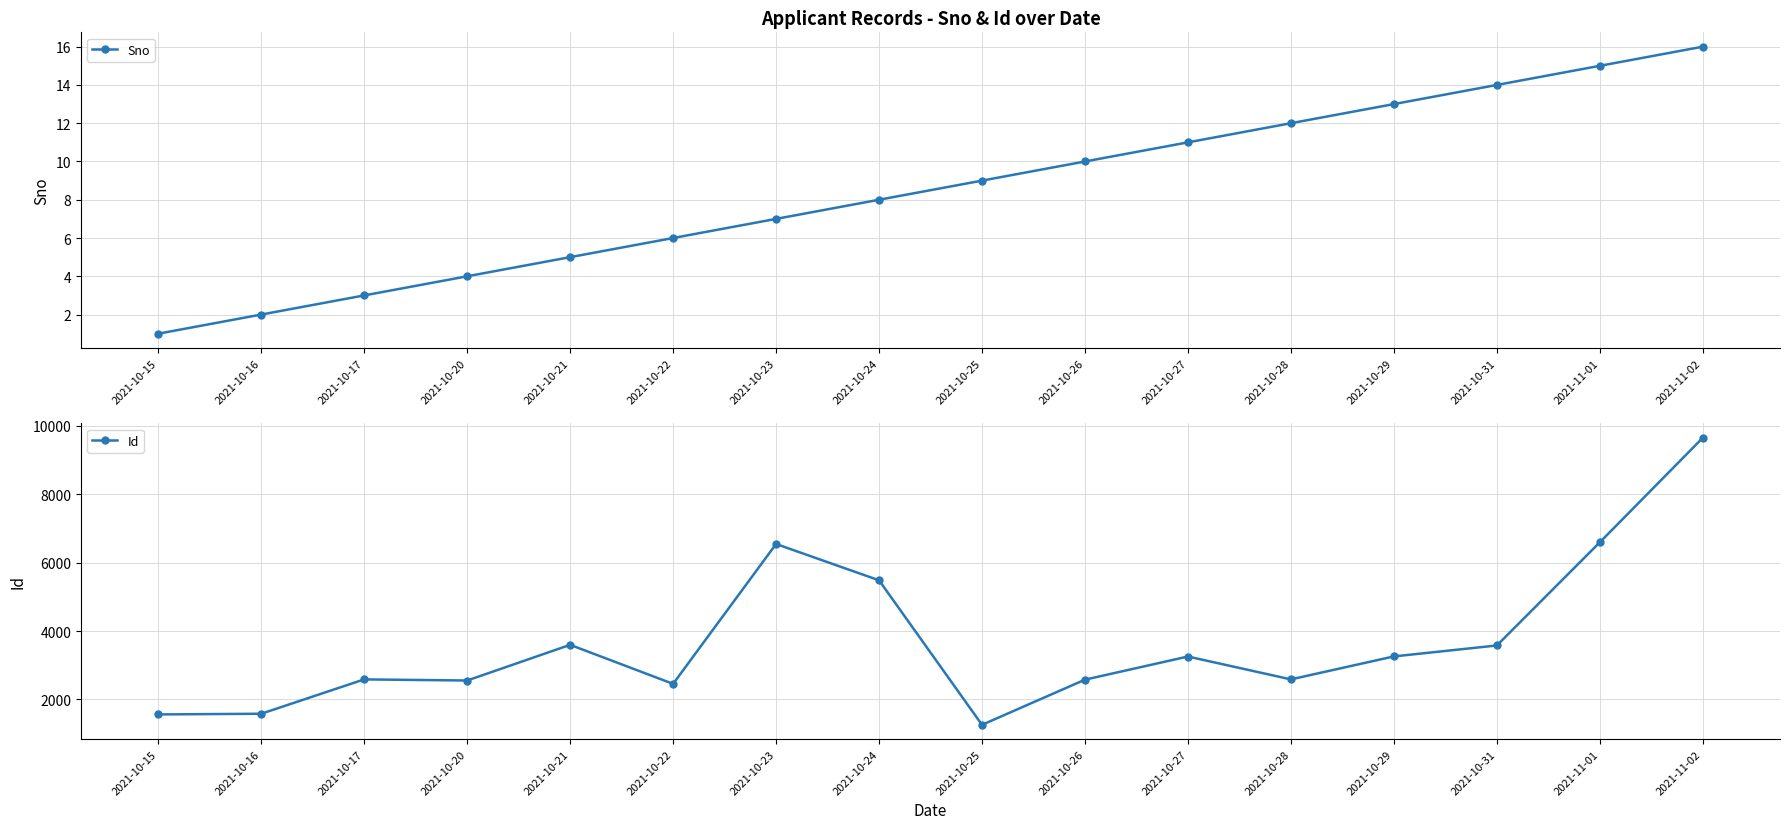

What position from the right is 2021-11-01?

2